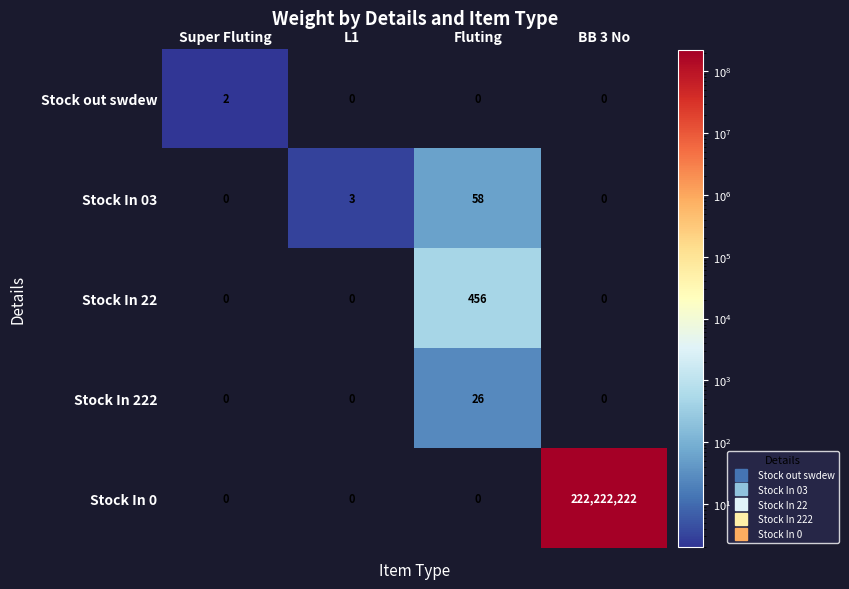

Where is Stock In 03 nearest to the value 29?

L1